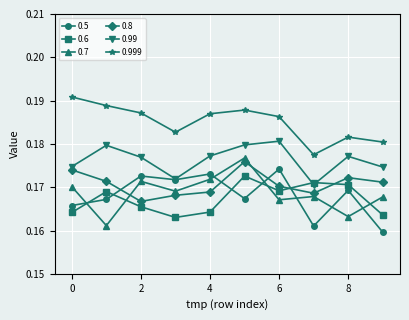

At how many categories does at least one series exceed 0?

10